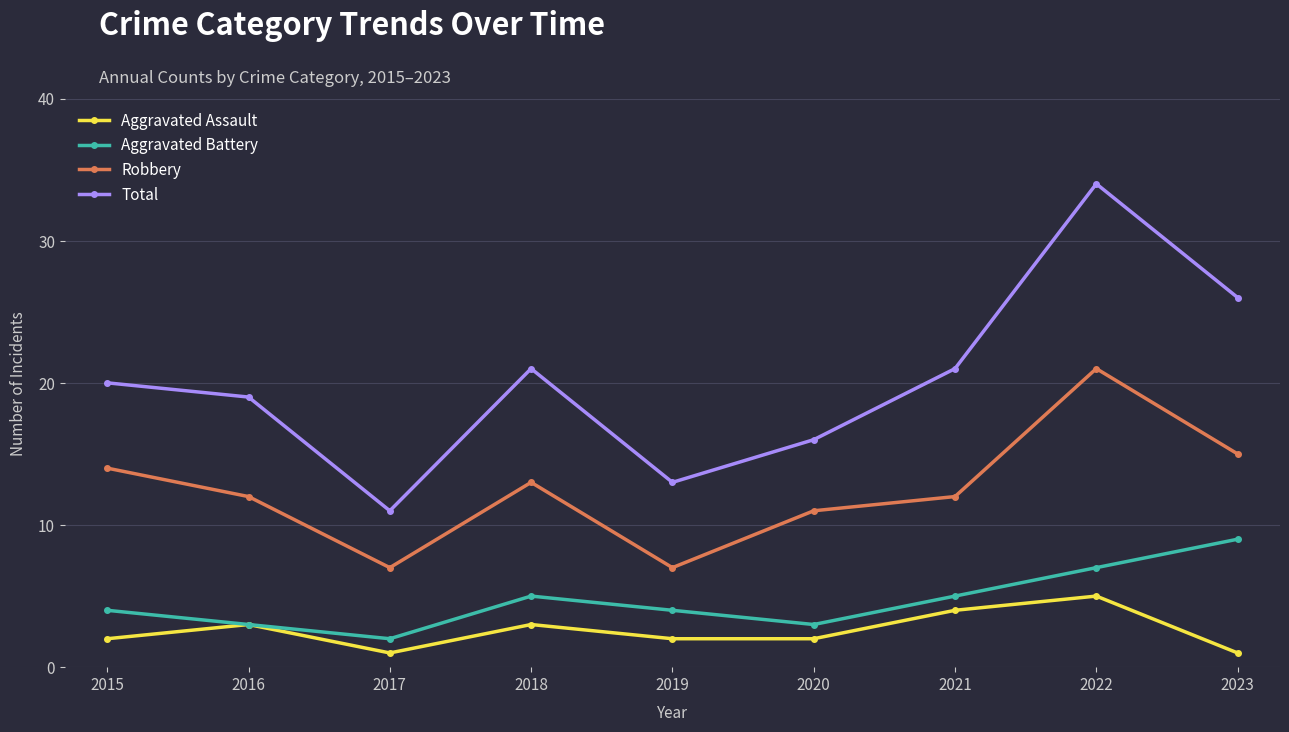

True or false: Aggravated Assault and Total cross at least once.

False